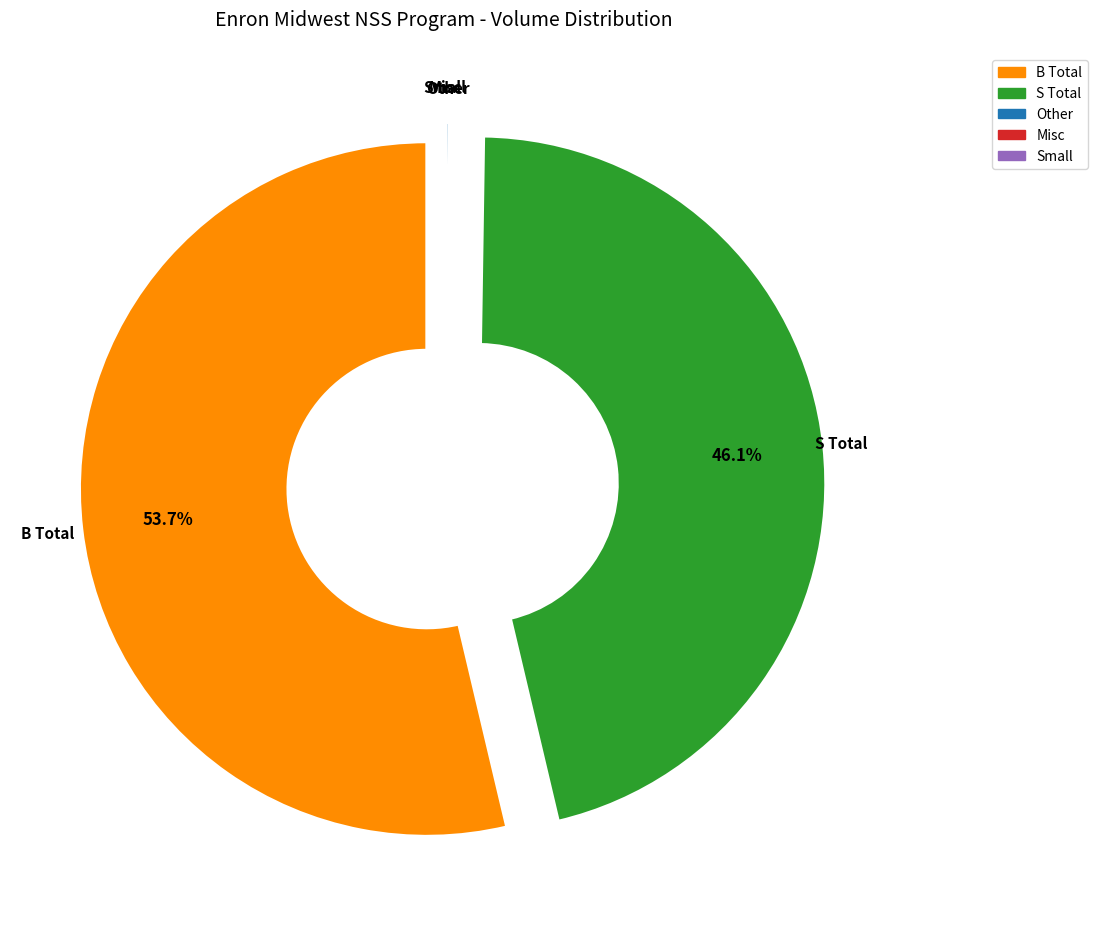

Which category accounts for the majority?

B Total